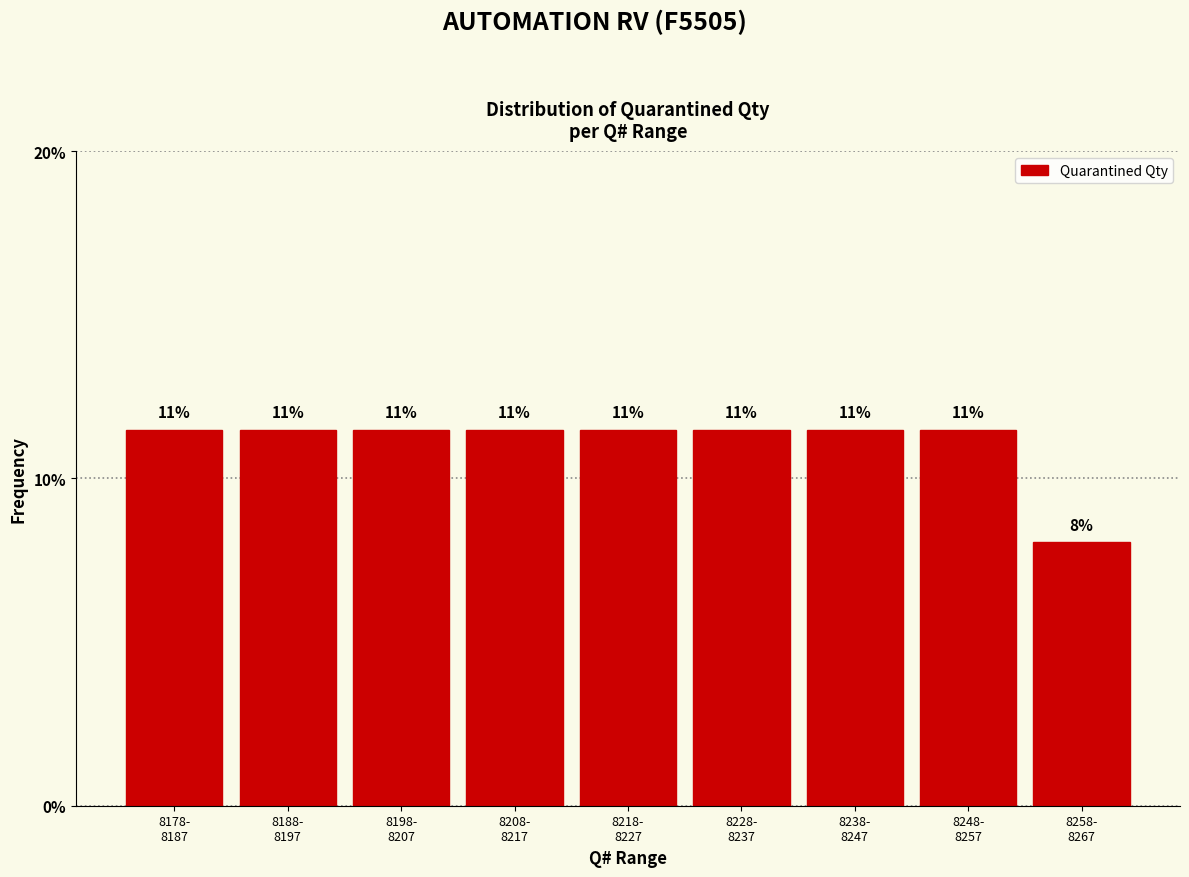

How many bars are there in total?

9